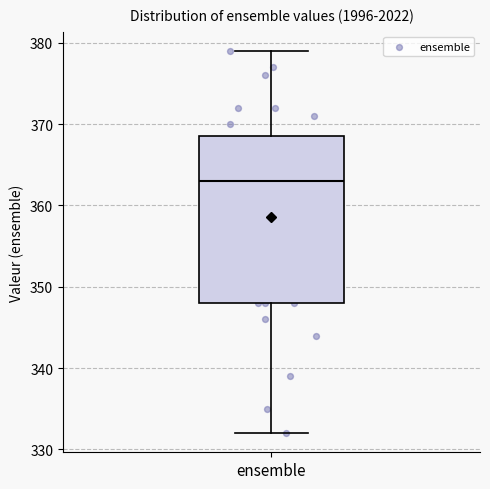

Transcribe this box plot: give where the median line is, the range the box spans, and where the two whiskers end, as read against the y-axis. The values are not printed on the chart, so give them approximately, as read against the axis.

median 363, box 348 to 369, whiskers 332 to 379